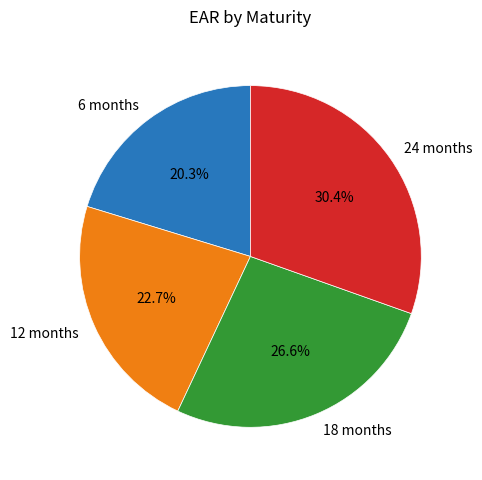

To the nearest percent, what percentage of the pie is 6 months?

20%